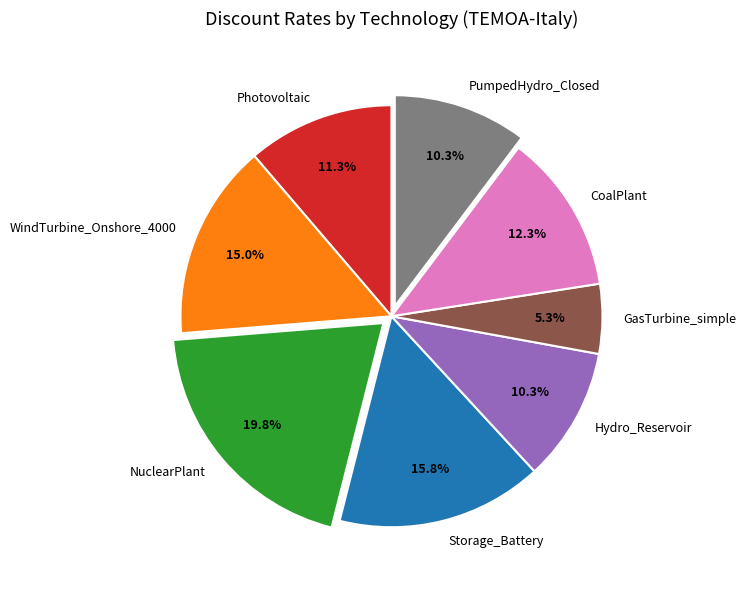

How much of the chart is everything except NuclearPlant?

80.2%